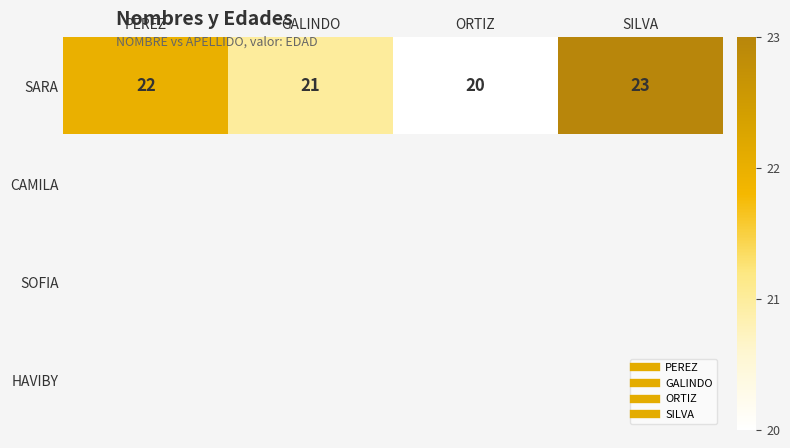

Which has a higher value, SILVA or PEREZ?

SILVA